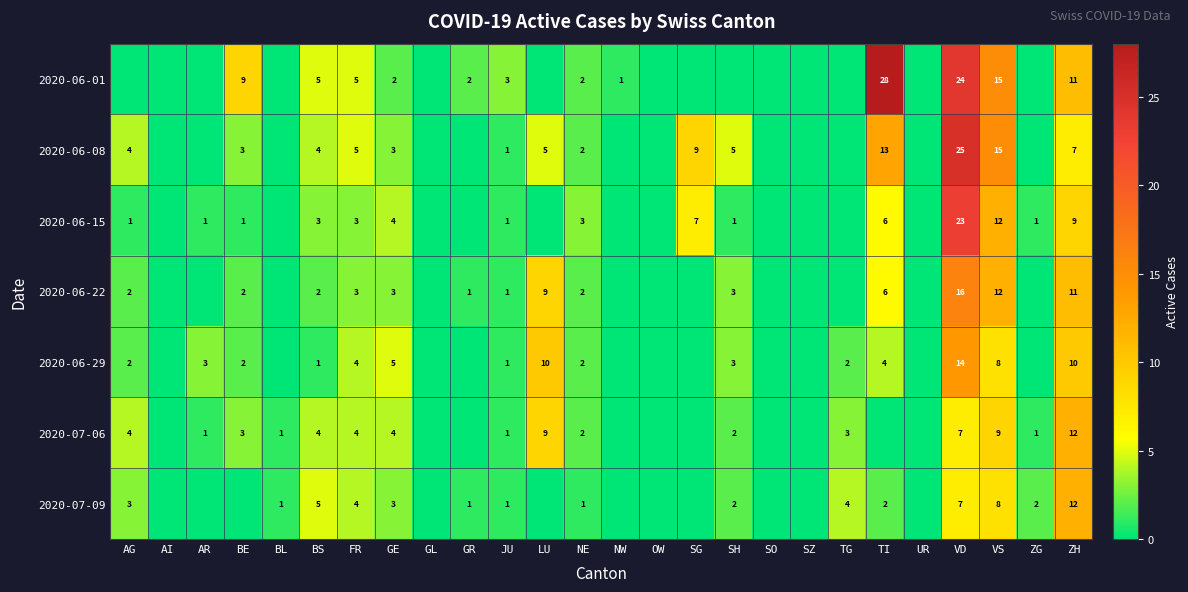

True or false: 2020-06-08 has a value of 22 at VS.

False